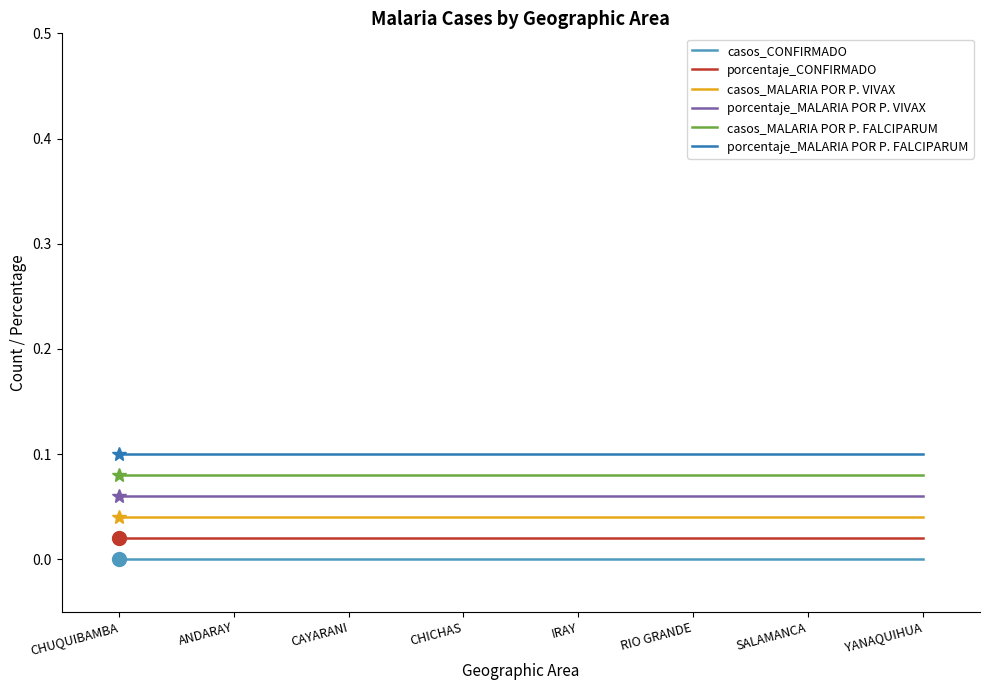

Reading right to left, list all the values displayed in this chart.

casos_CONFIRMADO: YANAQUIHUA=0.0	SALAMANCA=0.0	RIO GRANDE=0.0	IRAY=0.0	CHICHAS=0.0	CAYARANI=0.0	ANDARAY=0.0	CHUQUIBAMBA=0.0
porcentaje_CONFIRMADO: YANAQUIHUA=0.0	SALAMANCA=0.0	RIO GRANDE=0.0	IRAY=0.0	CHICHAS=0.0	CAYARANI=0.0	ANDARAY=0.0	CHUQUIBAMBA=0.0
casos_MALARIA POR P. VIVAX: YANAQUIHUA=0.0	SALAMANCA=0.0	RIO GRANDE=0.0	IRAY=0.0	CHICHAS=0.0	CAYARANI=0.0	ANDARAY=0.0	CHUQUIBAMBA=0.0
porcentaje_MALARIA POR P. VIVAX: YANAQUIHUA=0.1	SALAMANCA=0.1	RIO GRANDE=0.1	IRAY=0.1	CHICHAS=0.1	CAYARANI=0.1	ANDARAY=0.1	CHUQUIBAMBA=0.1
casos_MALARIA POR P. FALCIPARUM: YANAQUIHUA=0.1	SALAMANCA=0.1	RIO GRANDE=0.1	IRAY=0.1	CHICHAS=0.1	CAYARANI=0.1	ANDARAY=0.1	CHUQUIBAMBA=0.1
porcentaje_MALARIA POR P. FALCIPARUM: YANAQUIHUA=0.1	SALAMANCA=0.1	RIO GRANDE=0.1	IRAY=0.1	CHICHAS=0.1	CAYARANI=0.1	ANDARAY=0.1	CHUQUIBAMBA=0.1